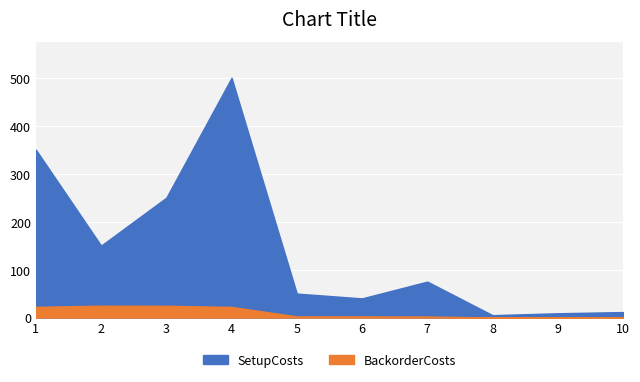

Which category has the lowest value in the BackorderCosts series?

8